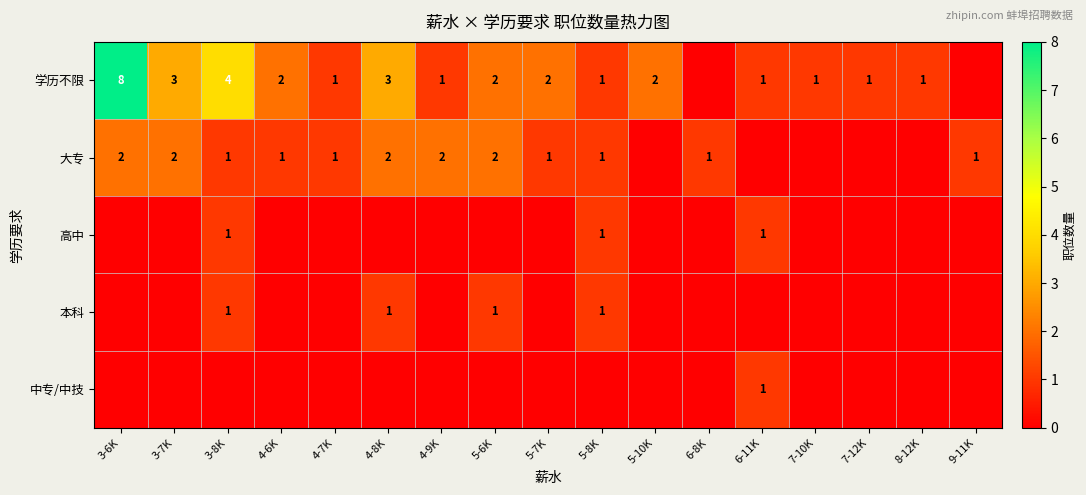

Is it true that 学历不限 equals 1 at 7-10K?

True